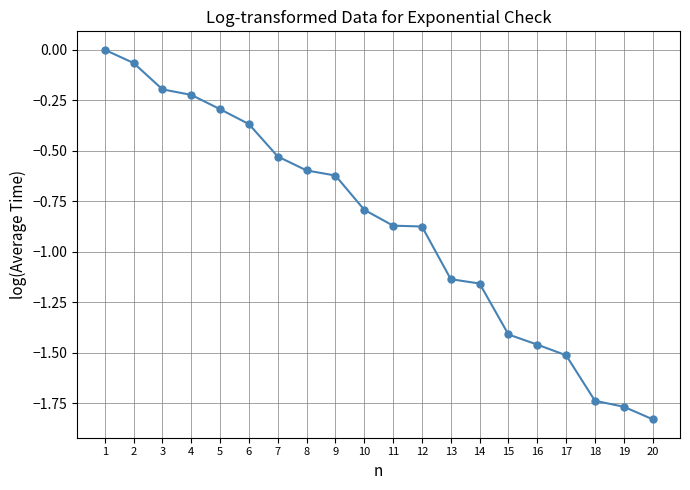

What is the change in value from 7 to 11?

-0.3